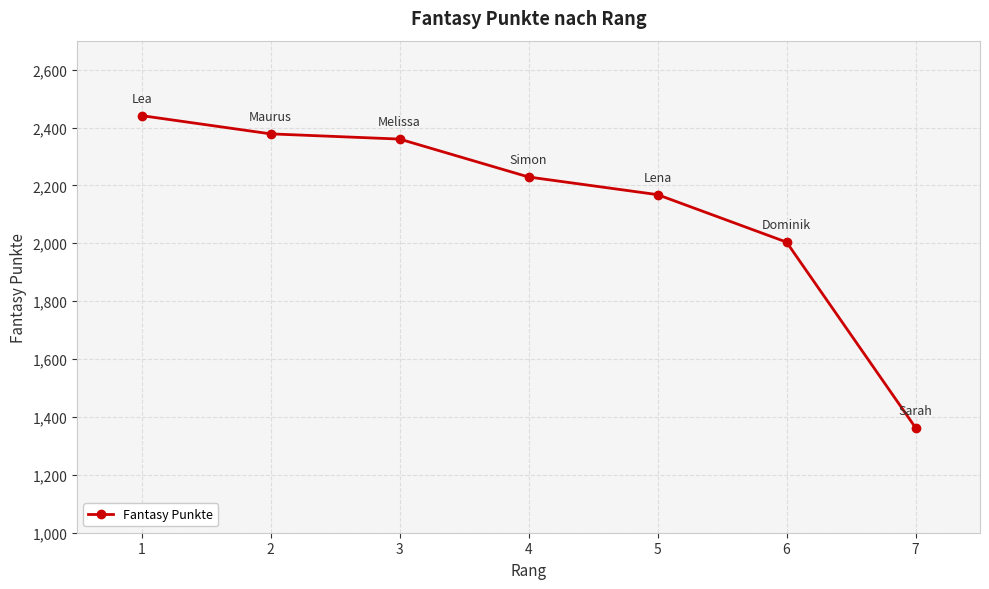

How many series are shown in this chart?

1